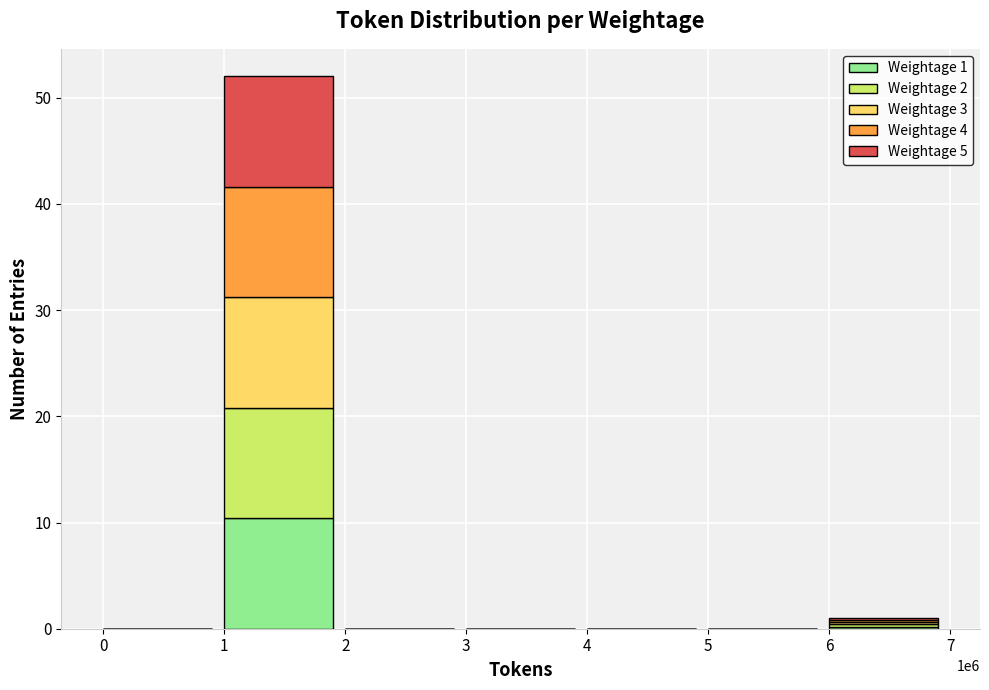

Is it true that Weightage 1 equals 0.0 at 0?

True